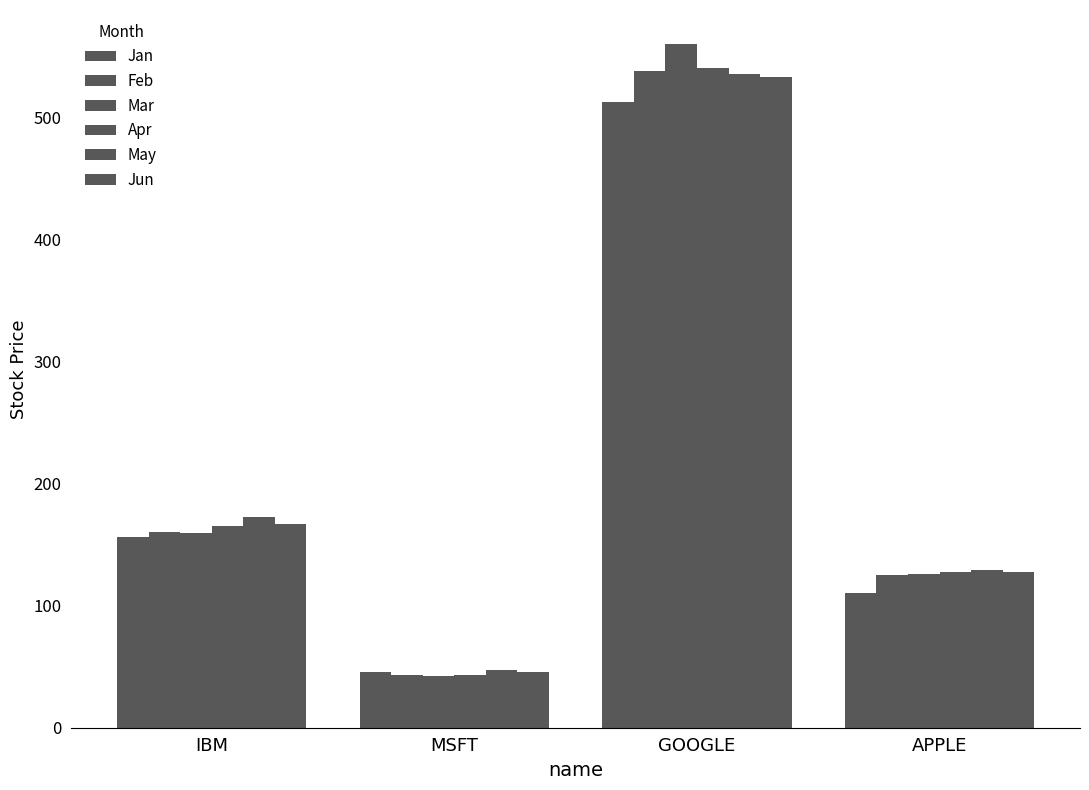

How many distinct data groups are displayed?

6